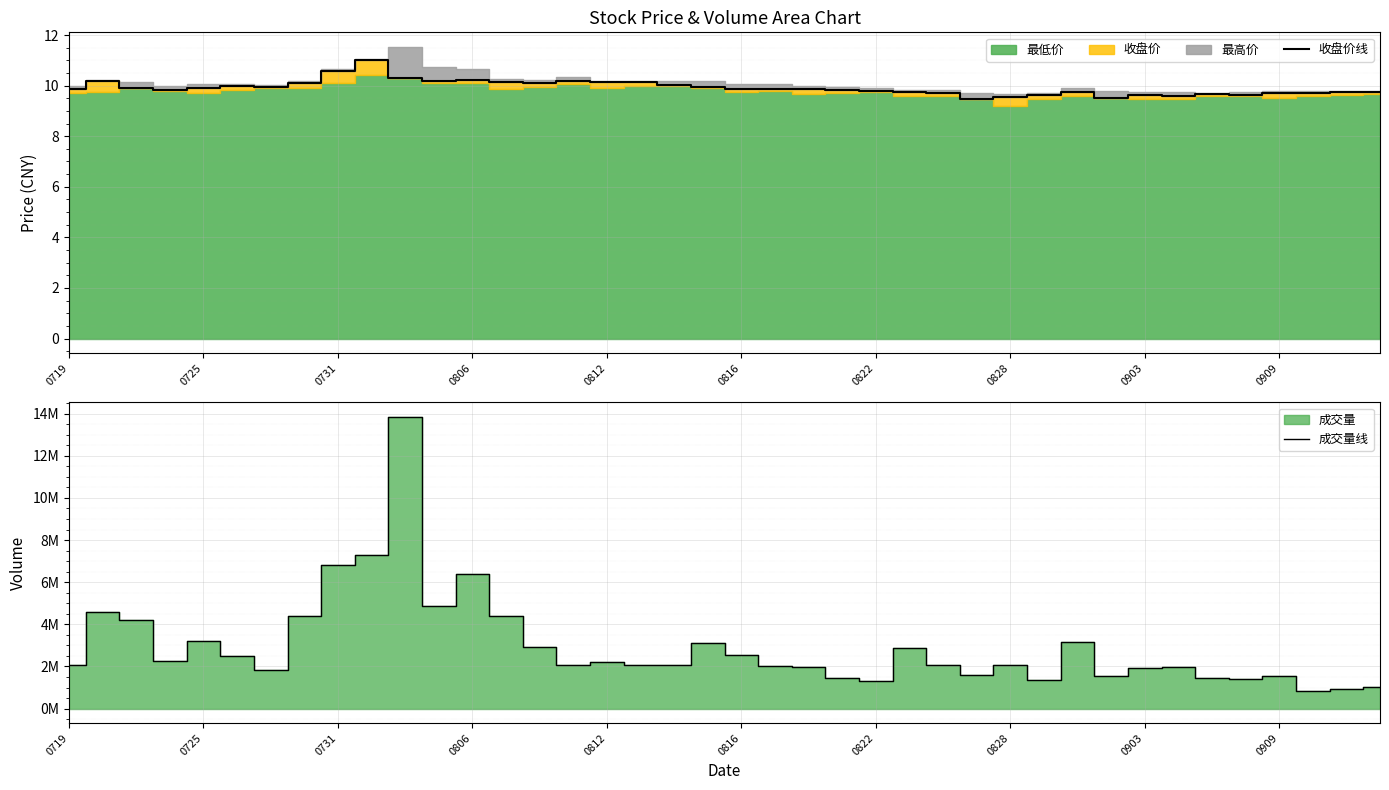

Reading left to right, transcribe all the data shown in this chart.

收盘价线: 9.9	10.2	9.9	9.8	9.9	10.0	9.9	10.1	10.6	11.0	10.3	10.2	10.2	10.2	10.1	10.2	10.1	10.2	10.0	9.9	9.9	9.9	9.9	9.8	9.8	9.7	9.7	9.5	9.6	9.6	9.7	9.5	9.6	9.6	9.7	9.6	9.7	9.7	9.7	9.7
成交量线: 2092100.0	4564600.0	4211300.0	2245200.0	3222000.0	2495100.0	1839400.0	4411800.0	6808500.0	7279600.0	13843500.0	4880900.0	6371000.0	4398200.0	2917200.0	2090100.0	2219900.0	2079900.0	2052300.0	3130000.0	2545500.0	2041900.0	1966300.0	1471000.0	1329100.0	2869700.0	2058800.0	1597700.0	2047700.0	1374000.0	3146400.0	1542300.0	1903800.0	1974500.0	1438300.0	1383600.0	1536000.0	837700.0	949000.0	1040800.0